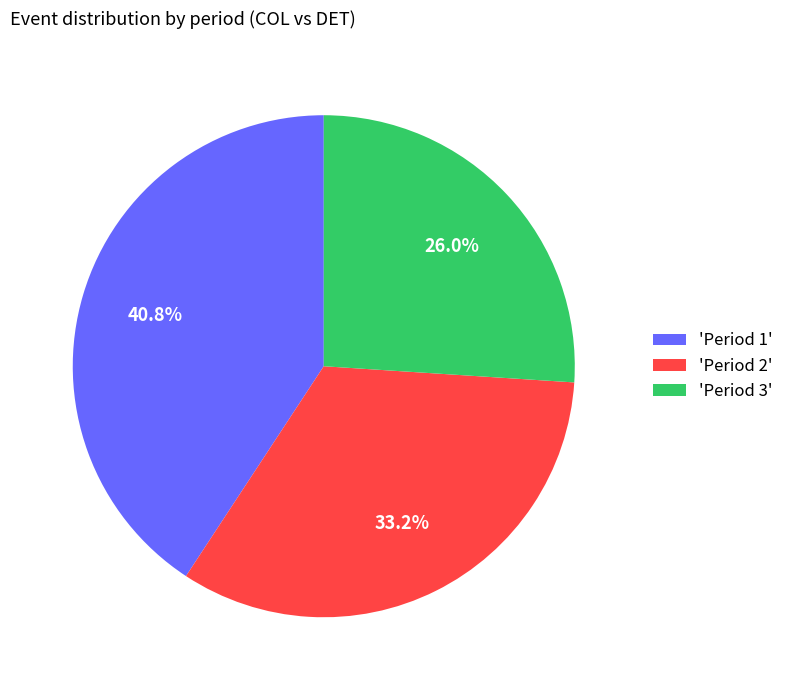

Approximately how many times larger is the value at 'Period 3' compared to 'Period 2'?

0.8